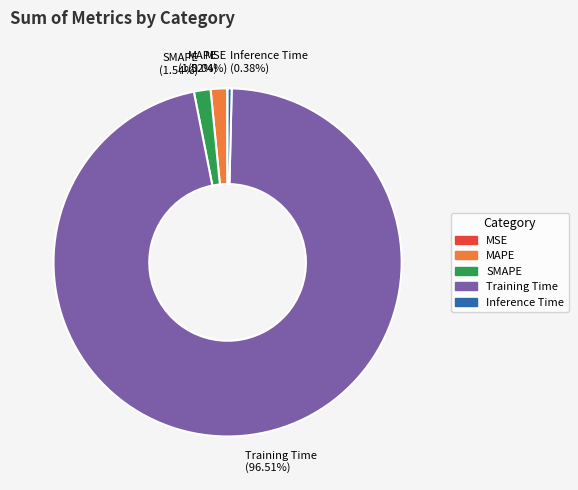

What percentage is NOT represented by SMAPE?

98.5%